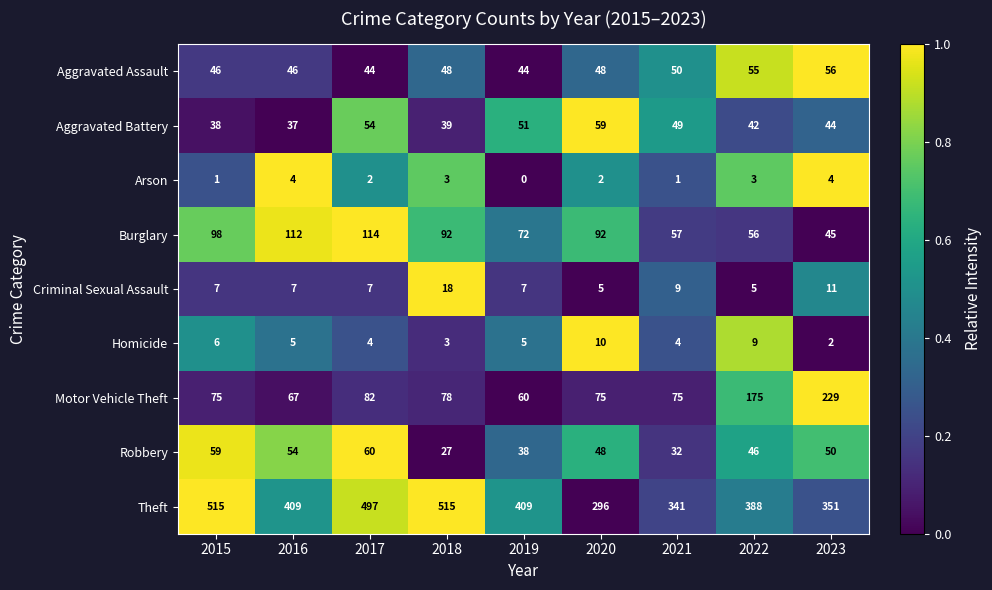

Count the number of data series in this chart.

9